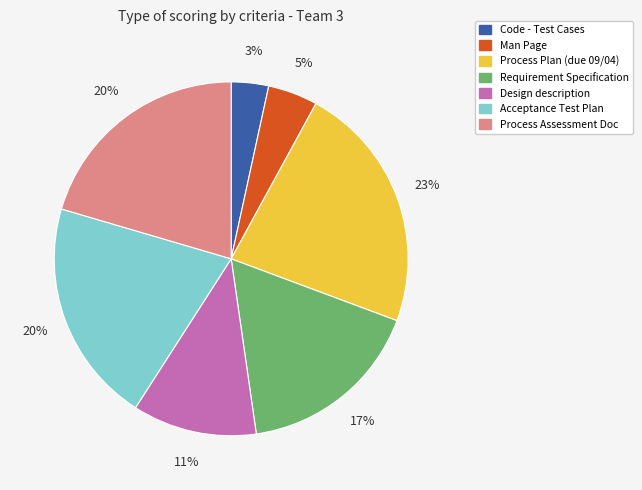

Does Process Assessment Doc account for over 50% of the chart?

No